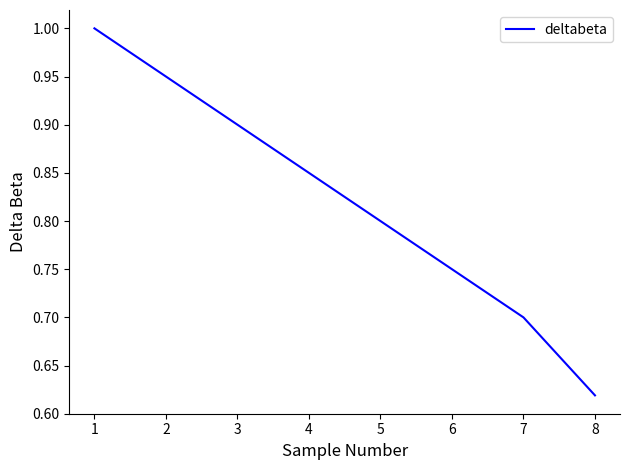

Which label corresponds to the smallest value in the chart?

8